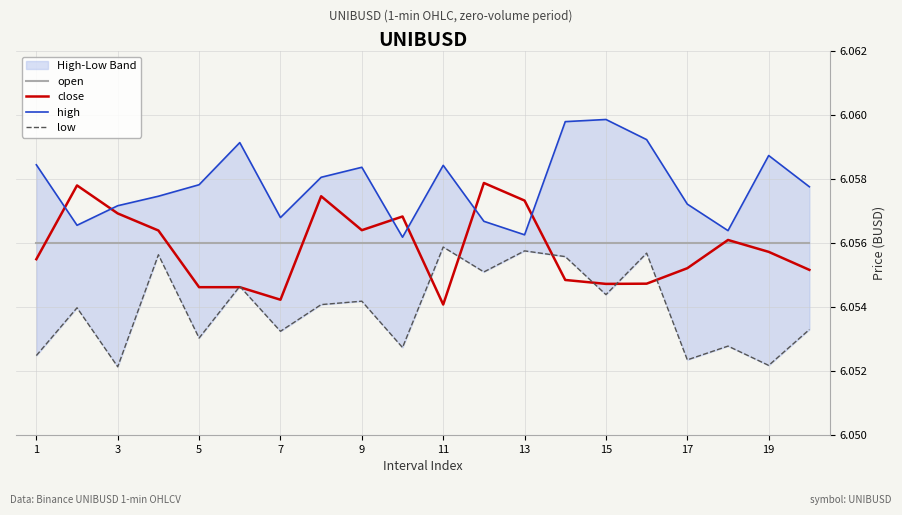

How many times do low and close cross each other?

8